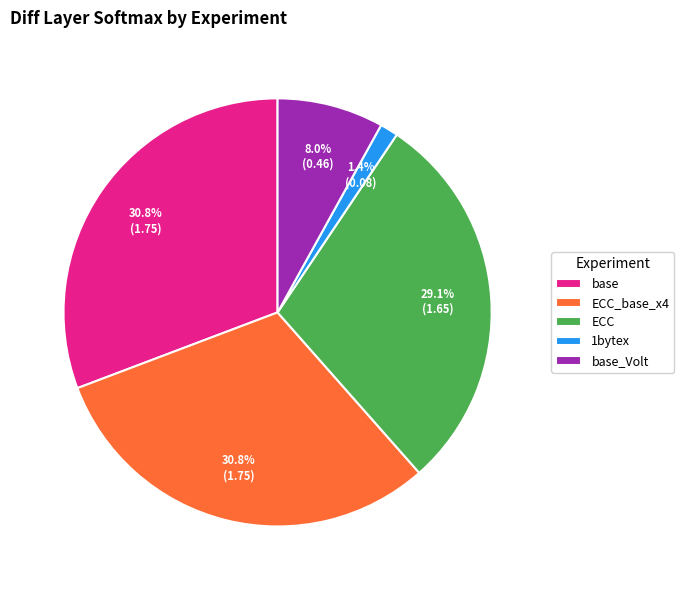

Is there a majority slice in this chart?

No